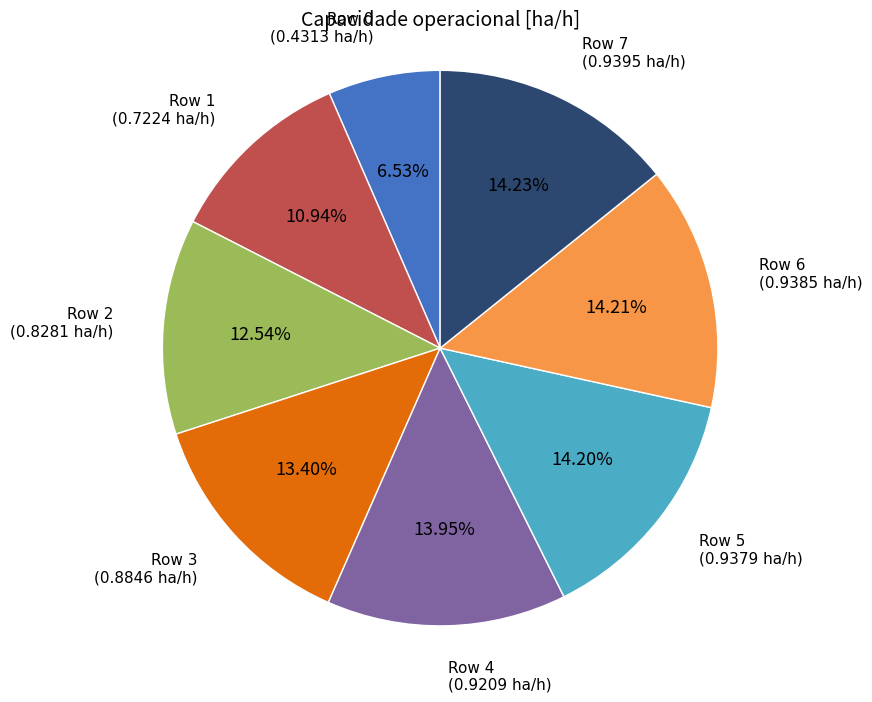

To the nearest percent, what is the difference between the largest and smallest slice percentages?

8%